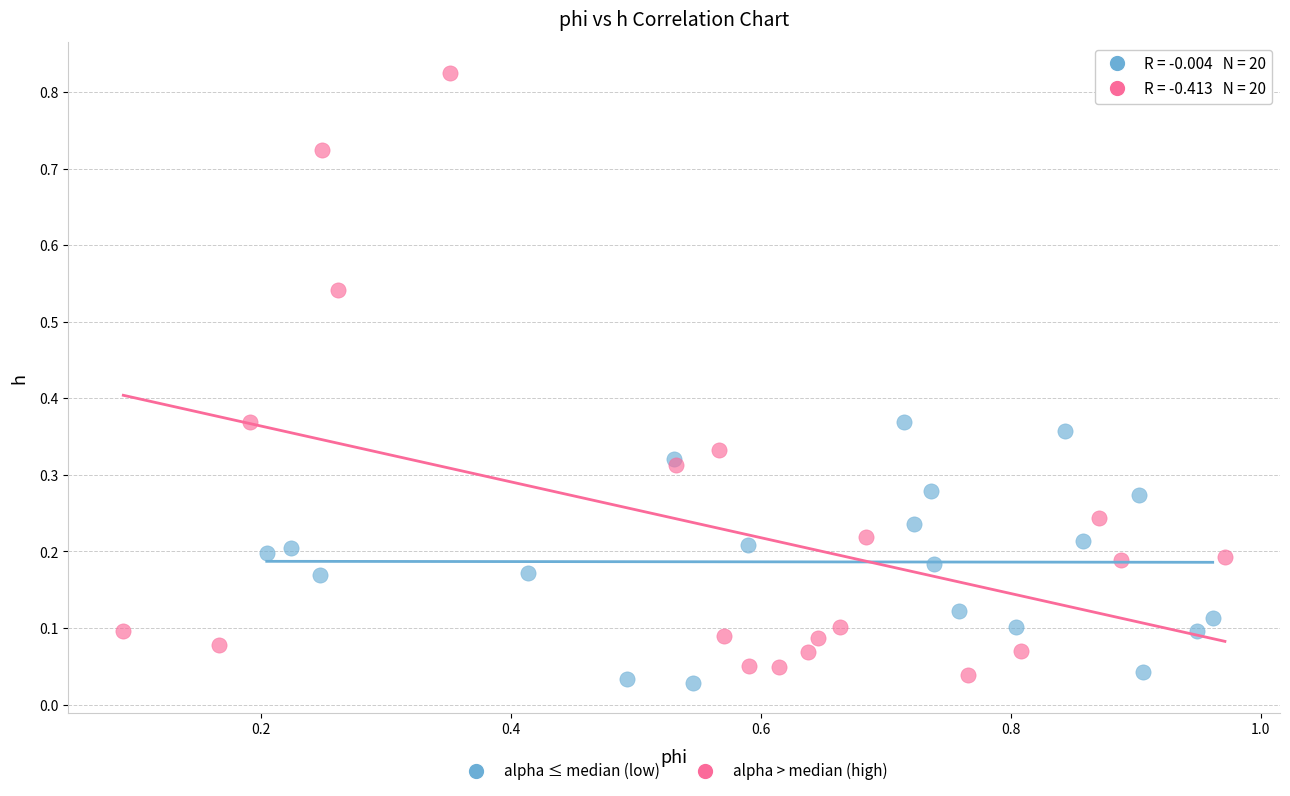

Which series has the widest spread of Y values?

alpha > median (high)